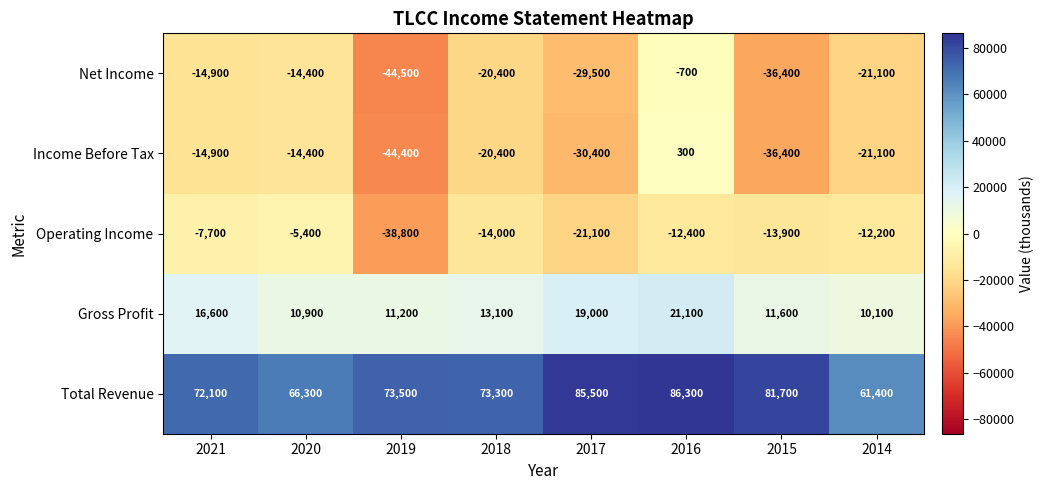

How many data points does each series have?

8